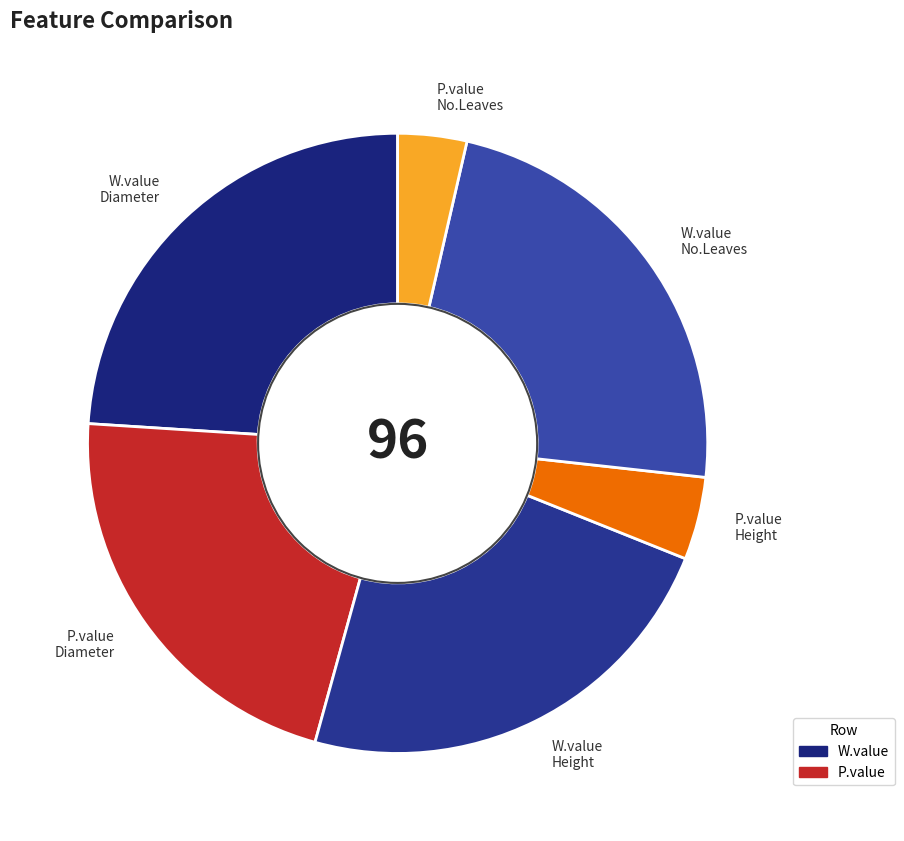

Is P.value Height the majority of the pie?

No